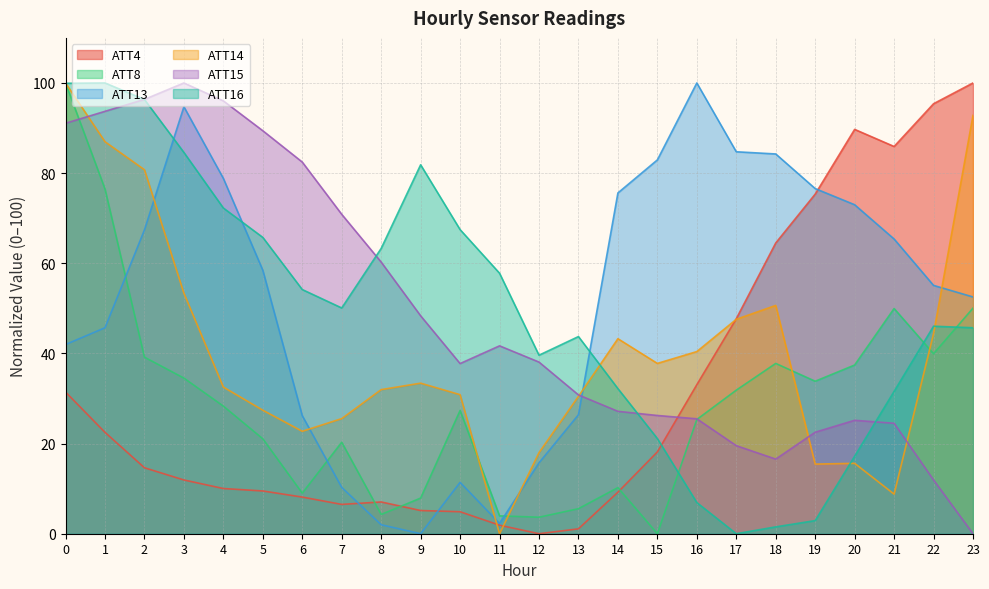

What are all the series names shown in the legend?

ATT4, ATT8, ATT13, ATT14, ATT15, ATT16